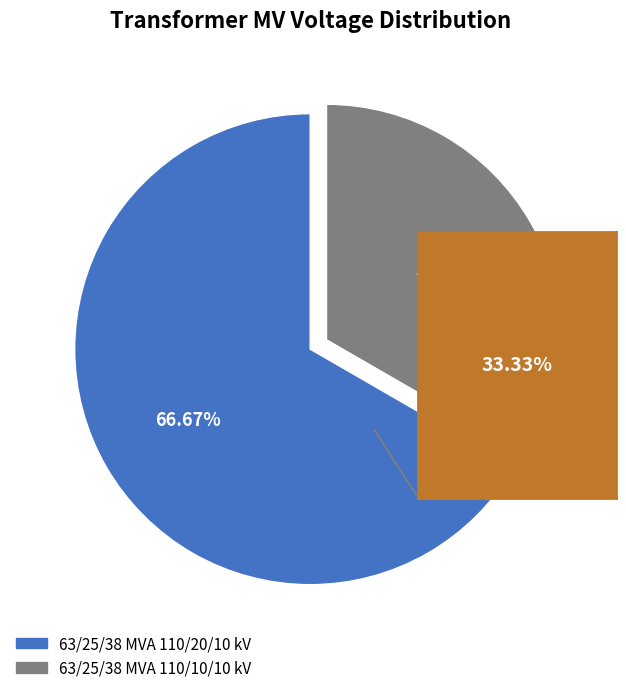

Rank the categories by value from lowest to highest.

63/25/38 MVA 110/10/10 kV, 63/25/38 MVA 110/20/10 kV